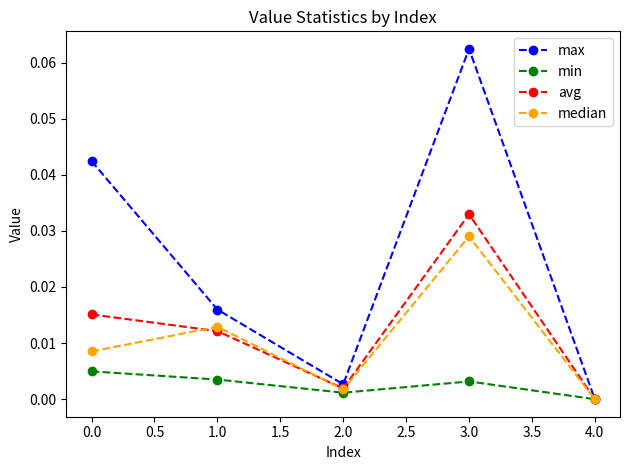

What position from the right is 1.0?

4